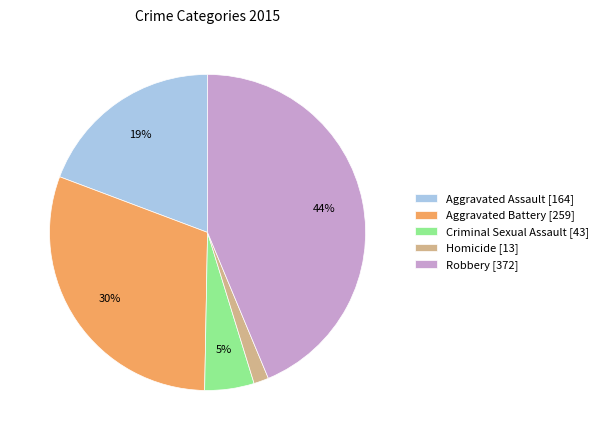

Which slice is the smallest?

Homicide